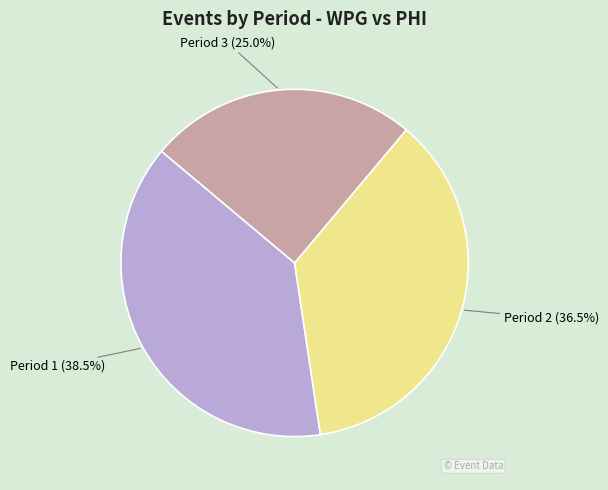

Does any single category account for the majority?

No